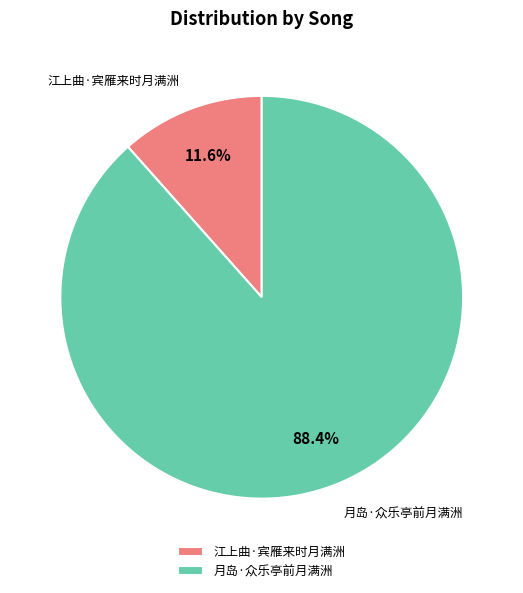

How many segments does this pie chart have?

2